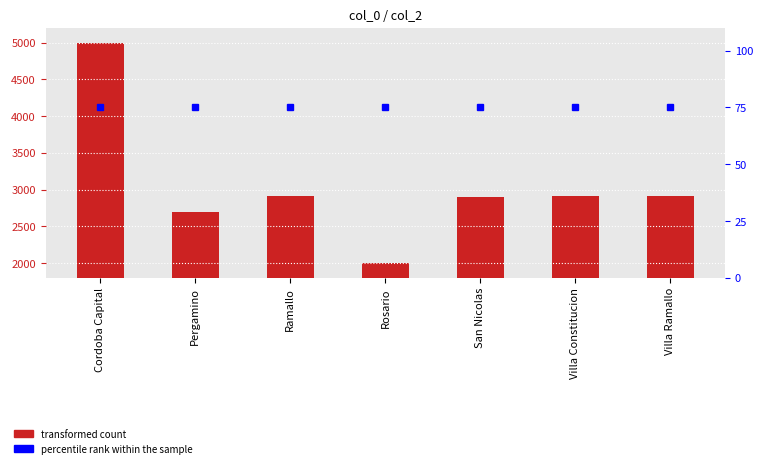

Reading left to right, transcribe all the data shown in this chart.

col_2: 5000	2700	2915	2000	2900	2919	2914
percentile rank within the sample: 75	75	75	75	75	75	75